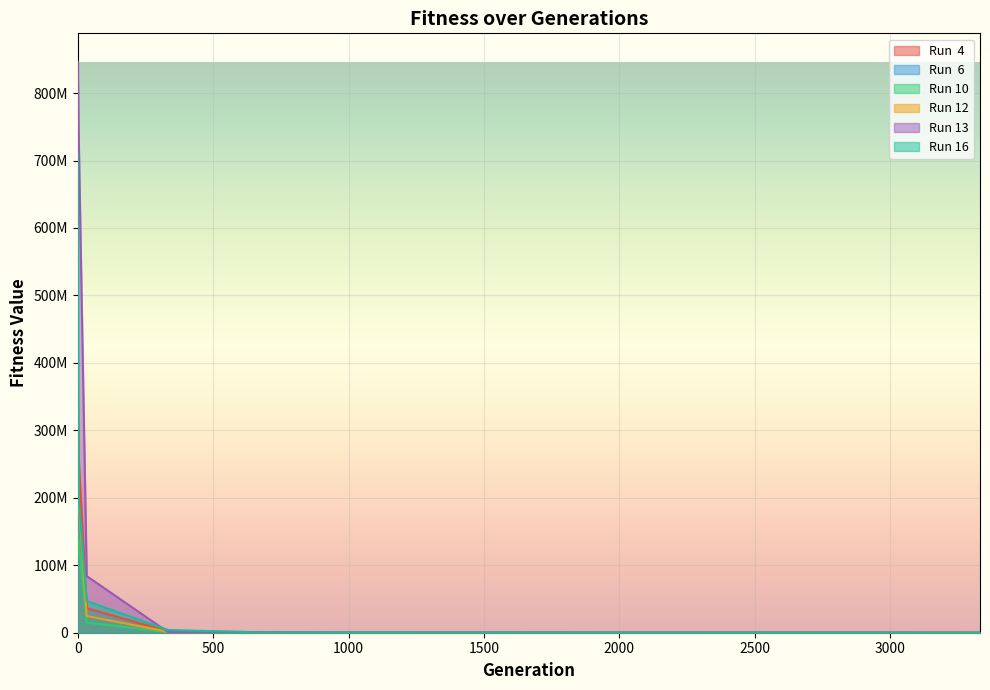

Which series has the largest range (max minus min)?

Run 13